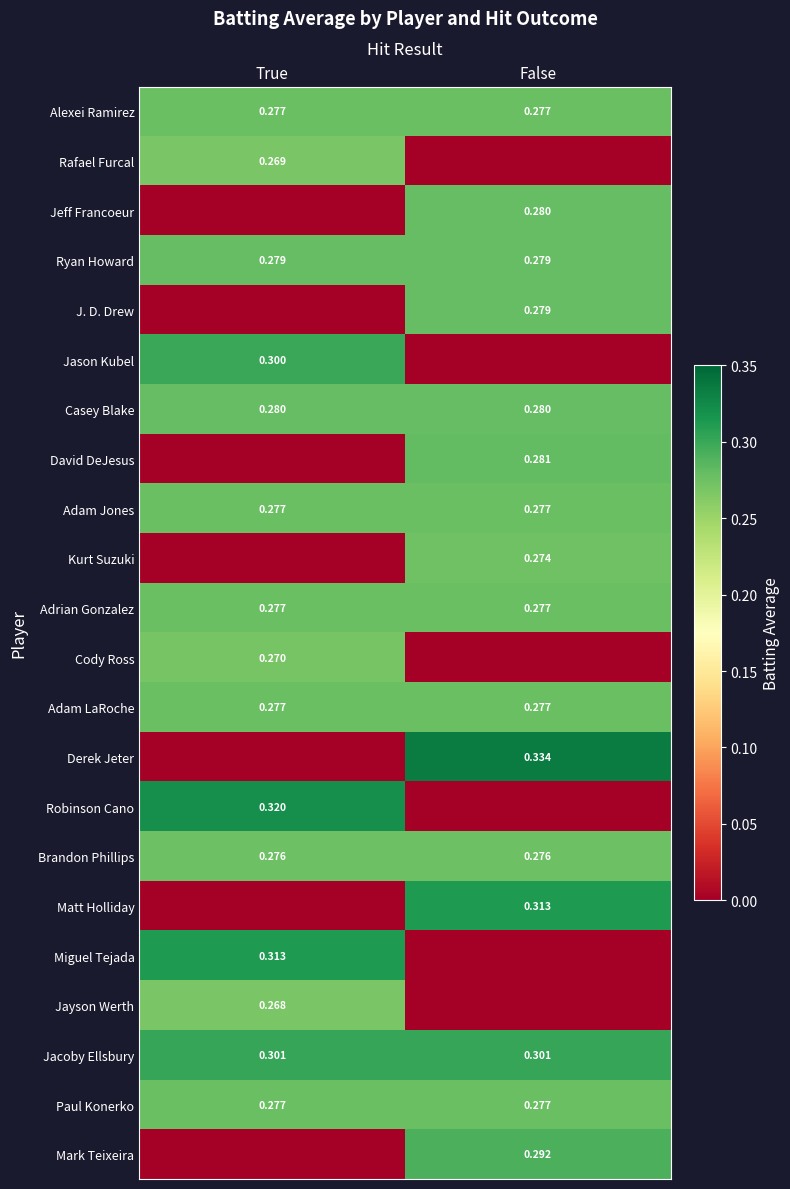

True or false: Jacoby Ellsbury has a value of 0.1 at True.

False